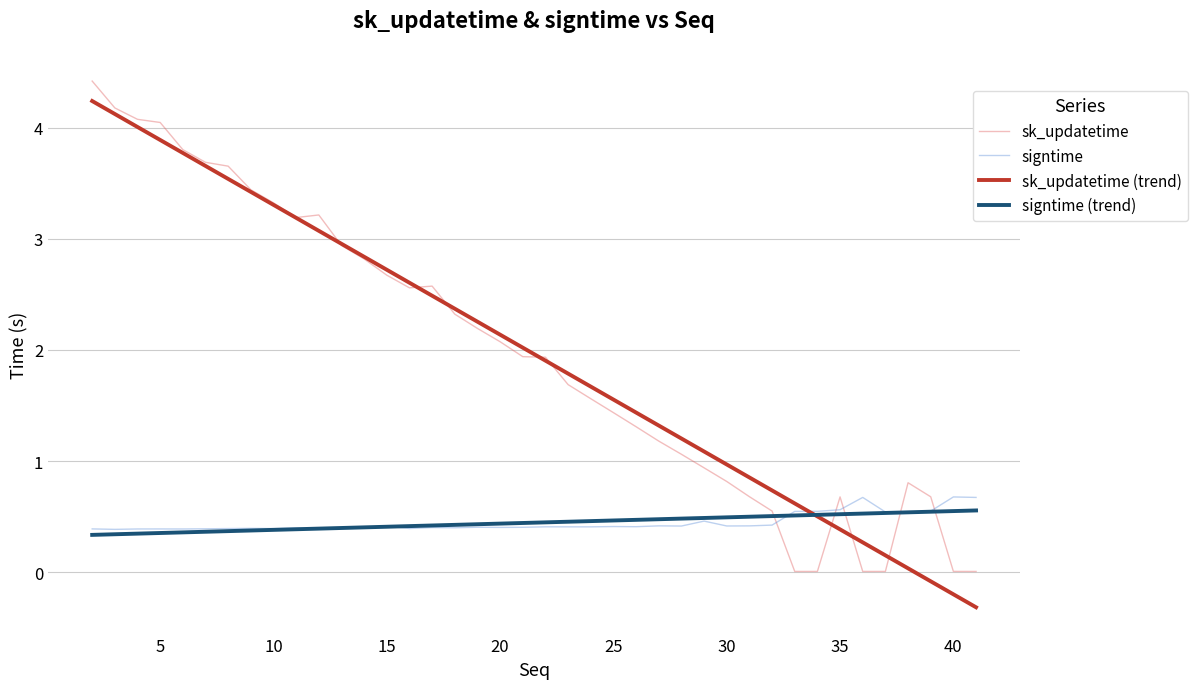

What is the minimum value for signtime?

0.4